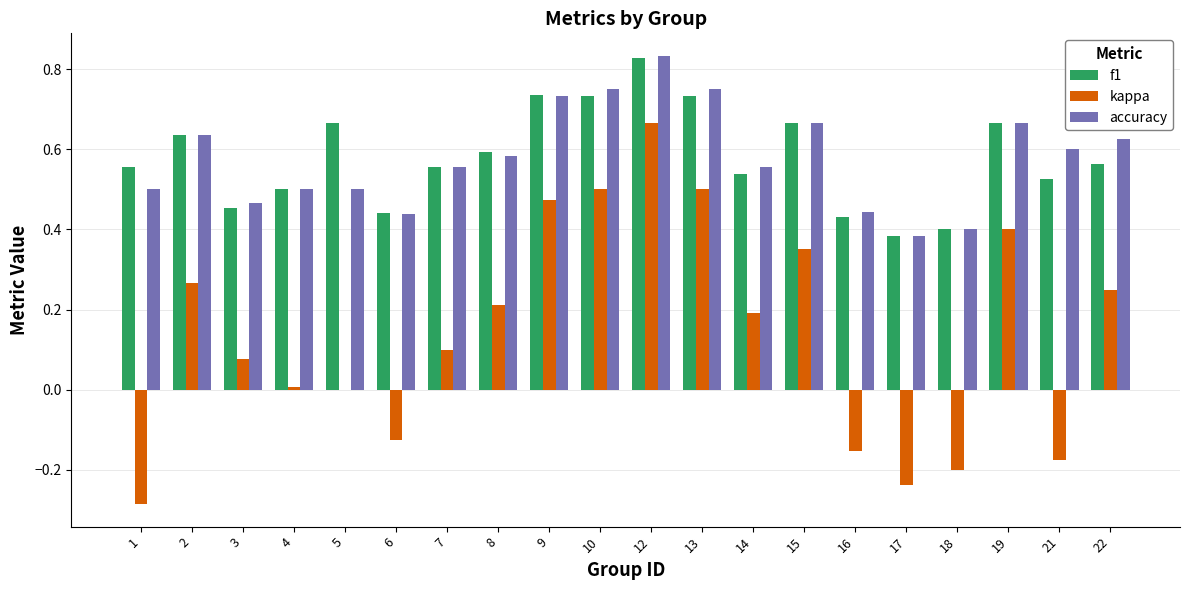

Which category has the highest value across all series?

12